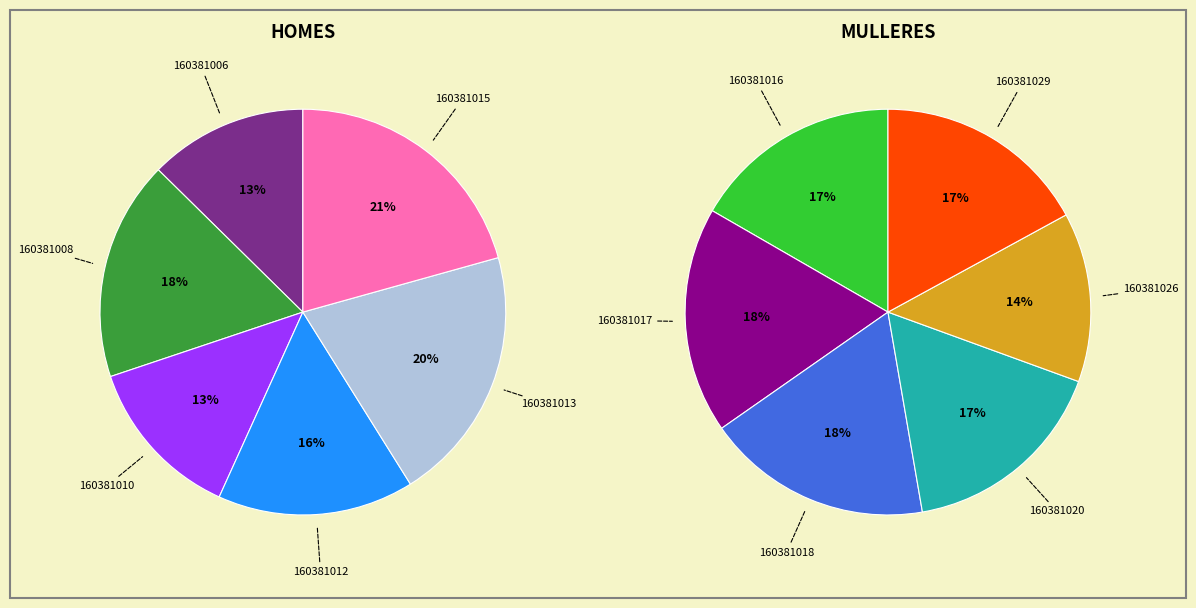

Which slice is the largest?

160381015